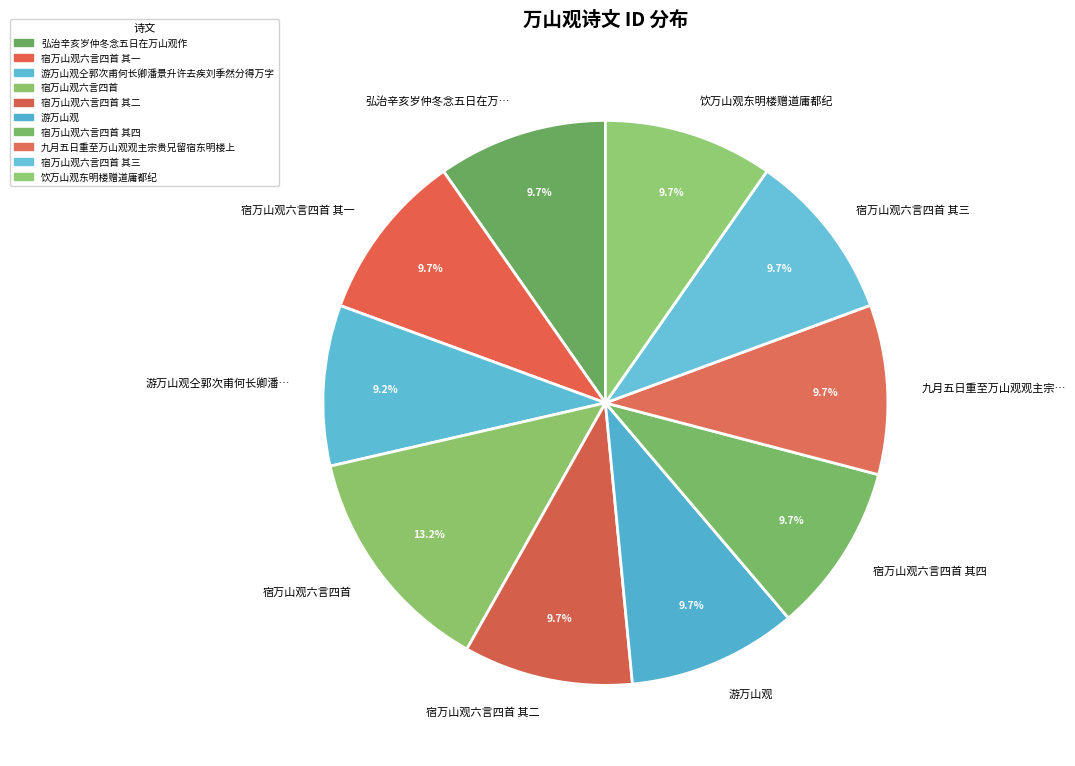

How much of the chart is everything except 游万山观?

90.3%